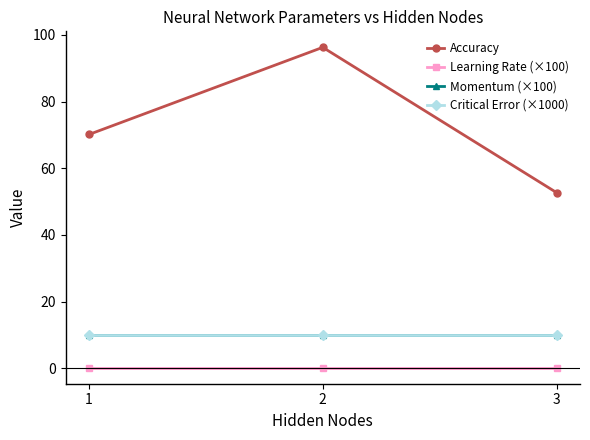

Which category has the highest value across all series?

2